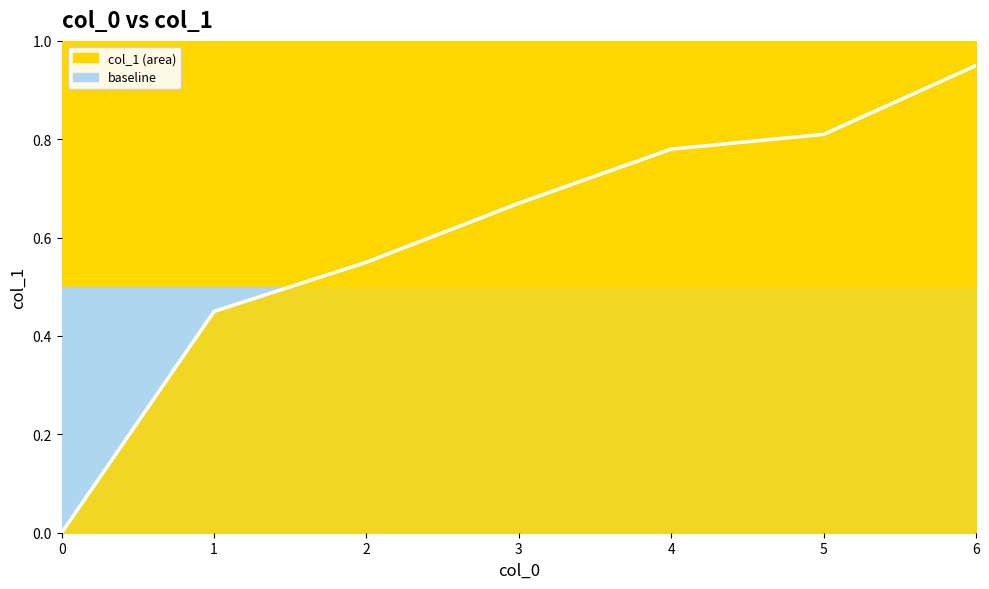

What is the change in value from 0 to 6?

+0.9